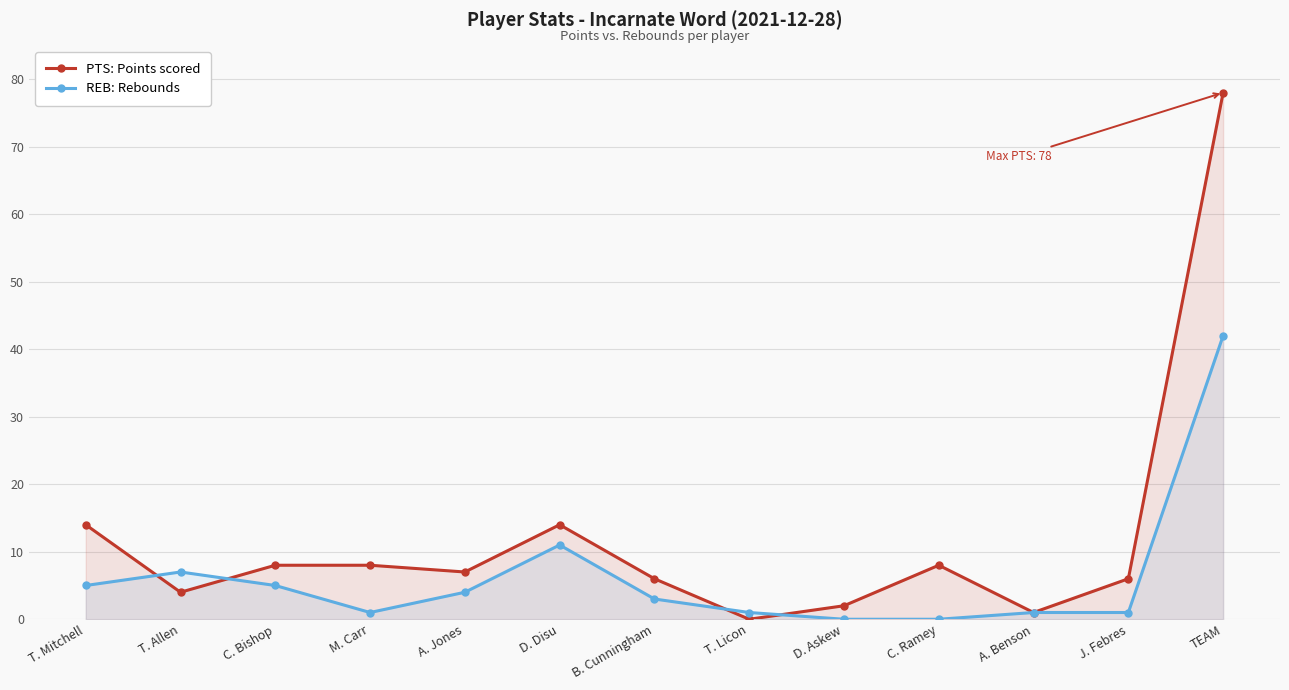

What is the difference between the PTS: Points scored values at M. Carr and D. Disu?

6